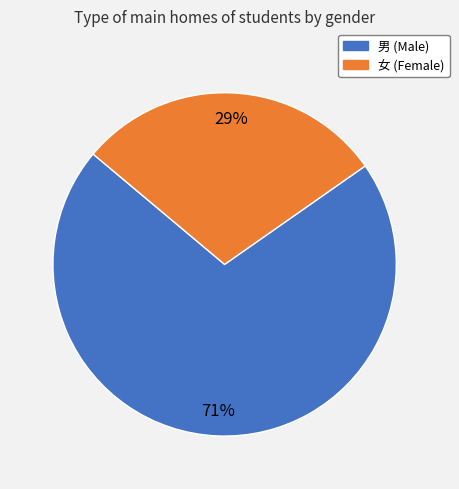

Do 男 and 女 together represent more than half of the pie?

Yes